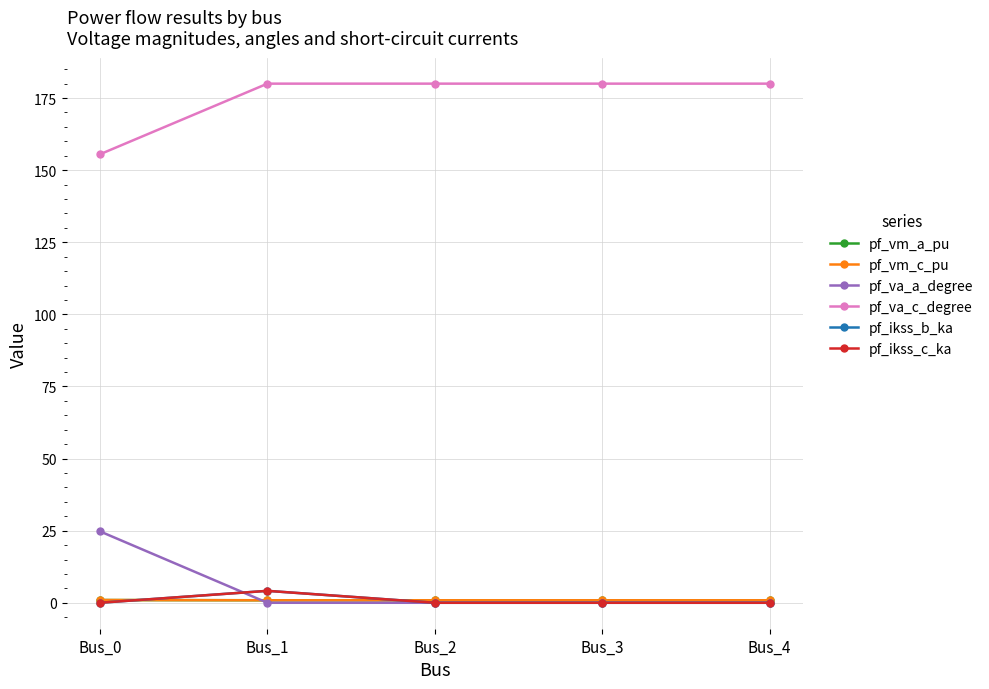

The pf_vm_a_pu series shows 1.1 at Bus_2. True or false?

False